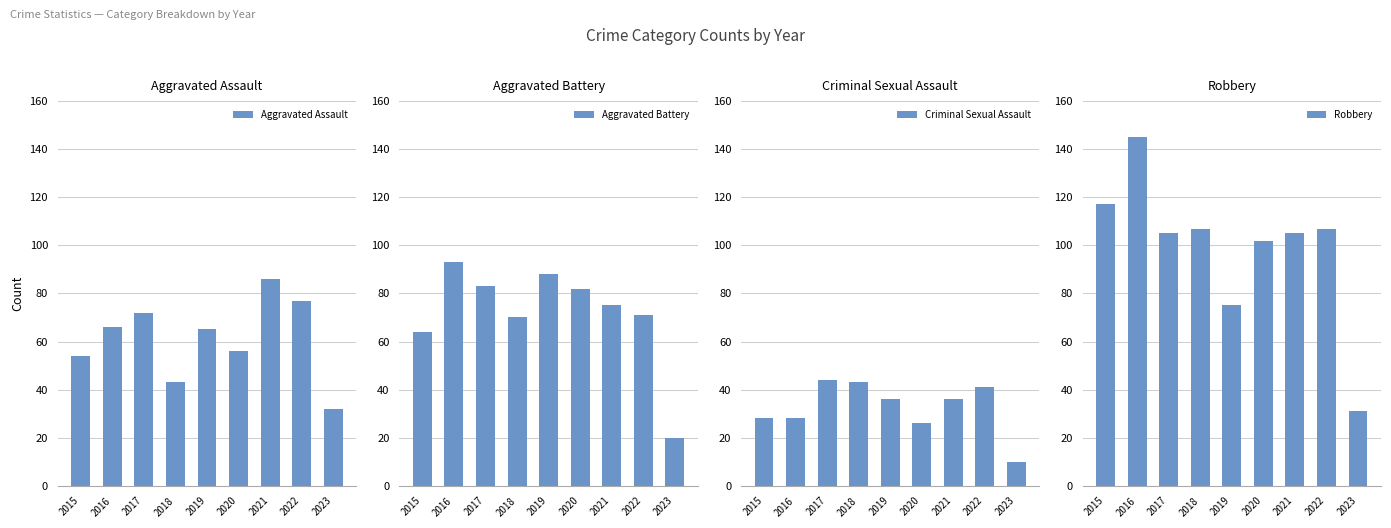

True or false: Criminal Sexual Assault has a value of 9 at 2020.

False